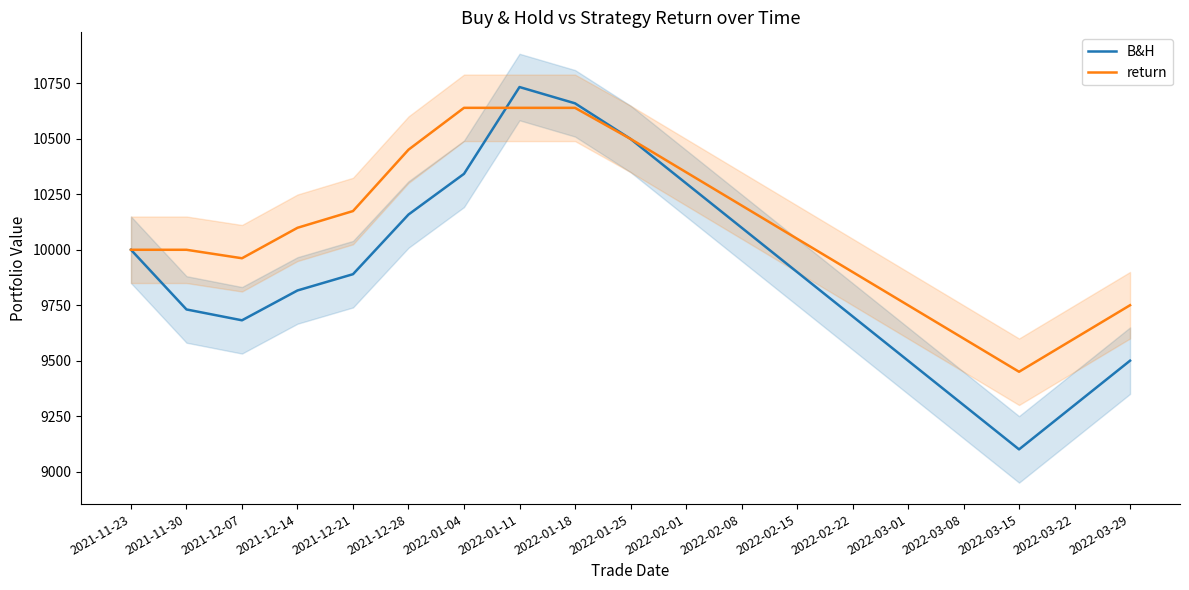

At which label is return closest to 10045?

2022-02-15